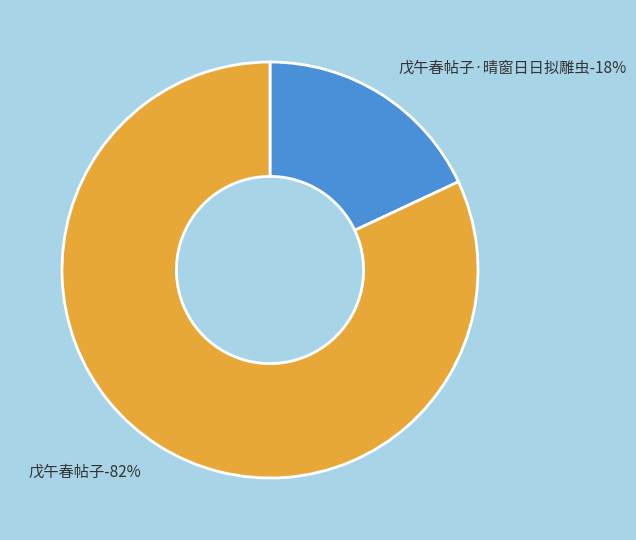

Count the number of slices in the pie.

2